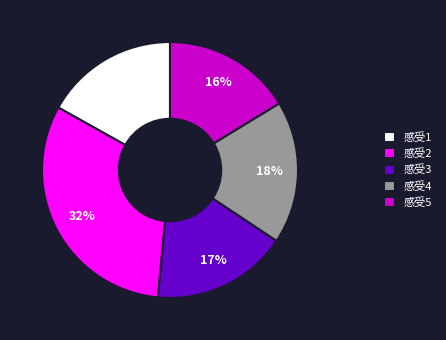

Which category has the smallest portion of the pie?

感受5